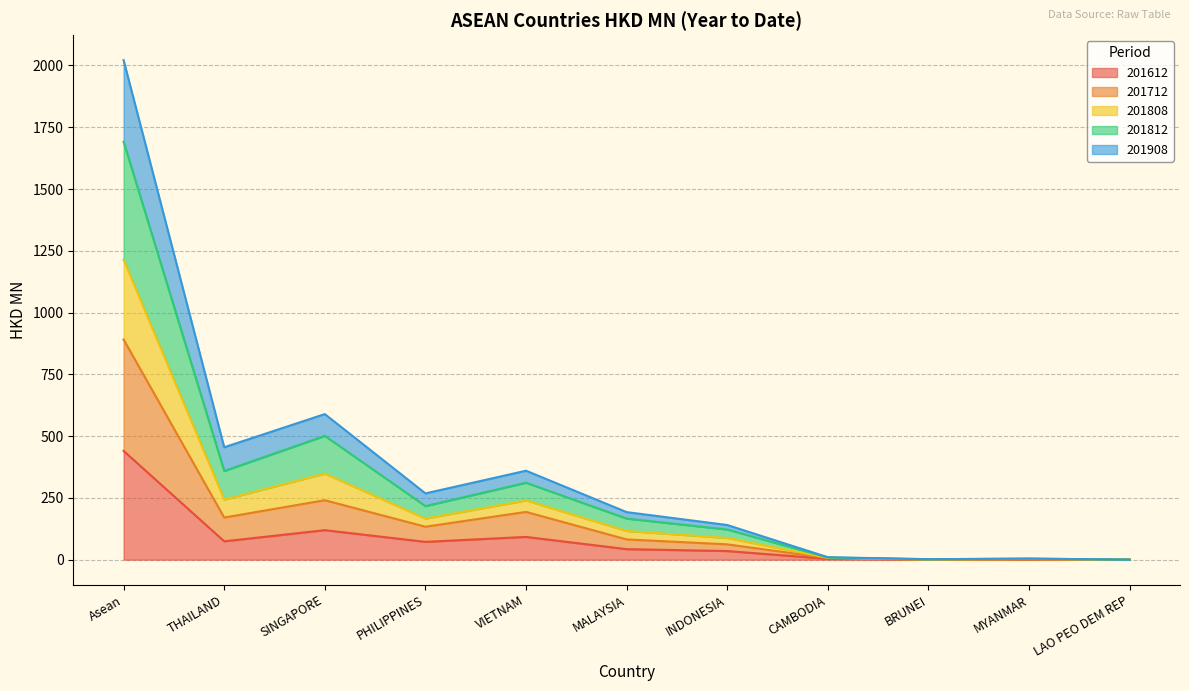

What is the difference between the 201612 values at CAMBODIA and LAO PEO DEM REP?

3.4